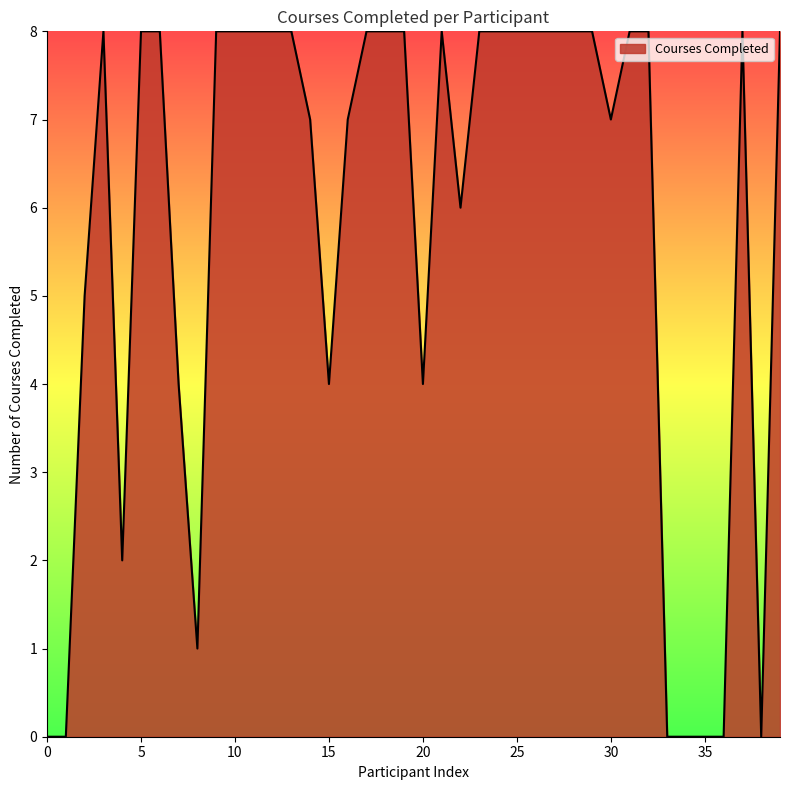

What is the greatest value displayed?

8